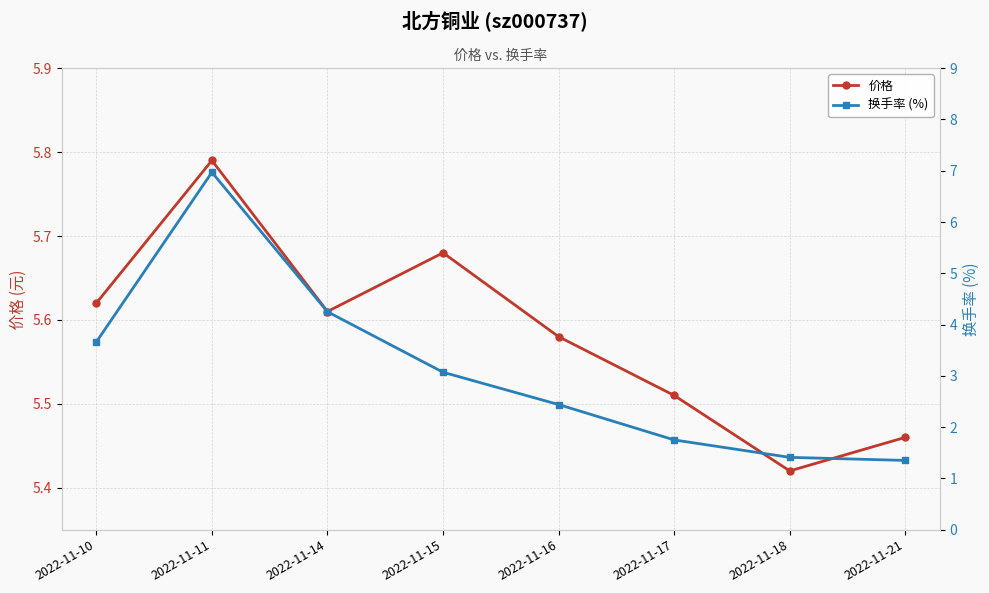

The 换手率 (%) series shows 4.8 at 2022-11-11. True or false?

False